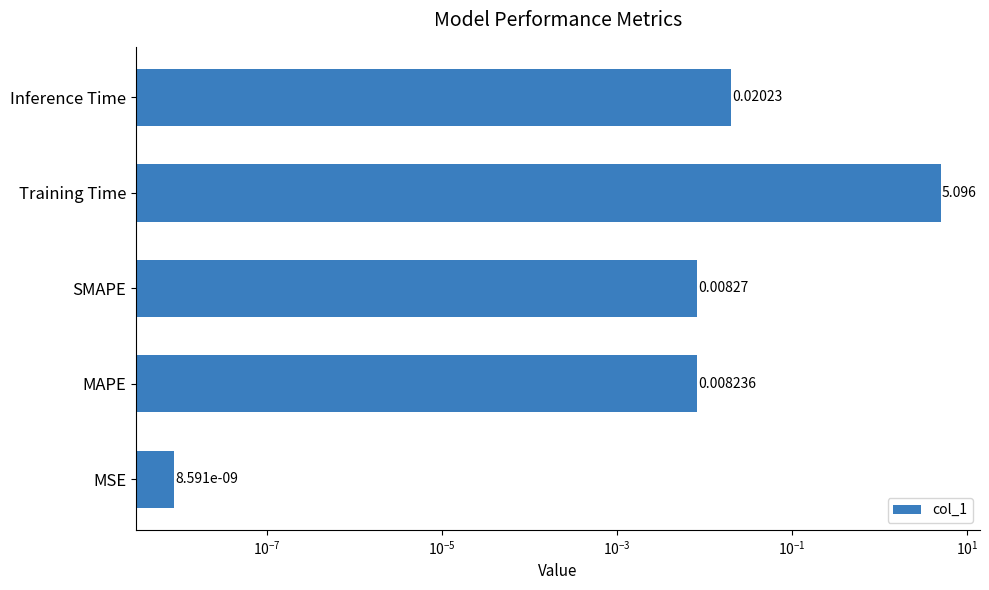

What is the maximum value shown in the chart?

5.1